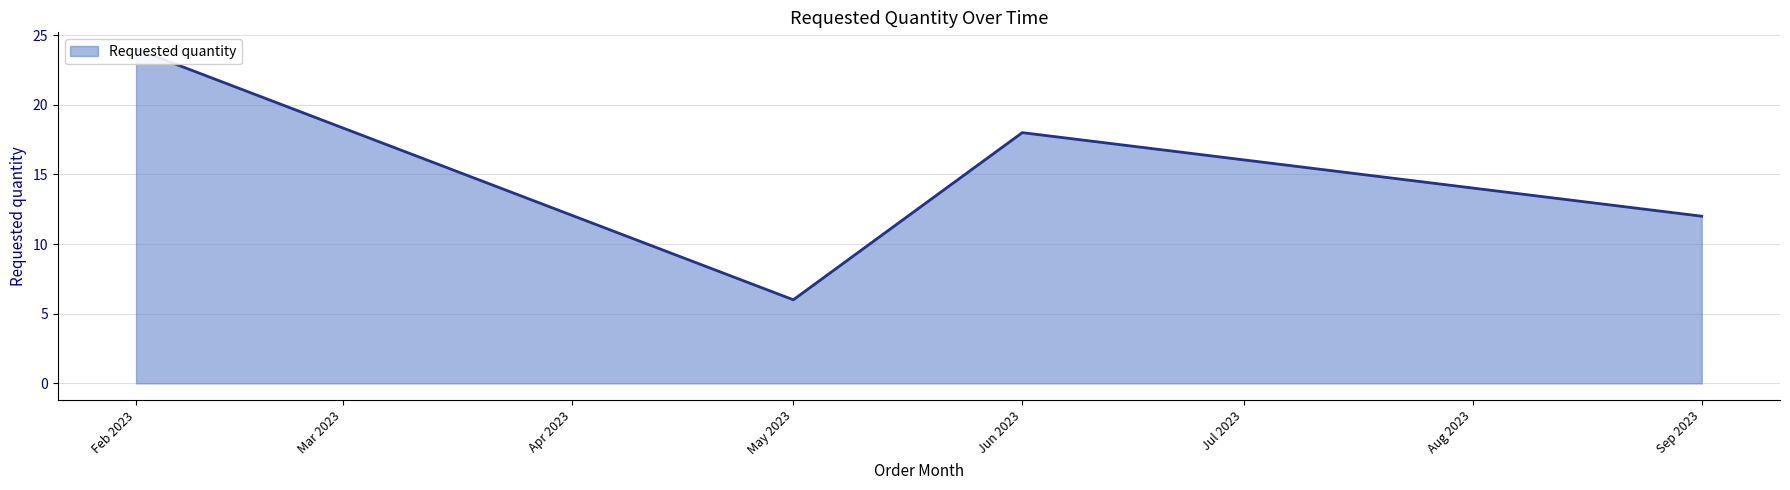

The chart shows a value of 24 at Feb 2023. True or false?

True